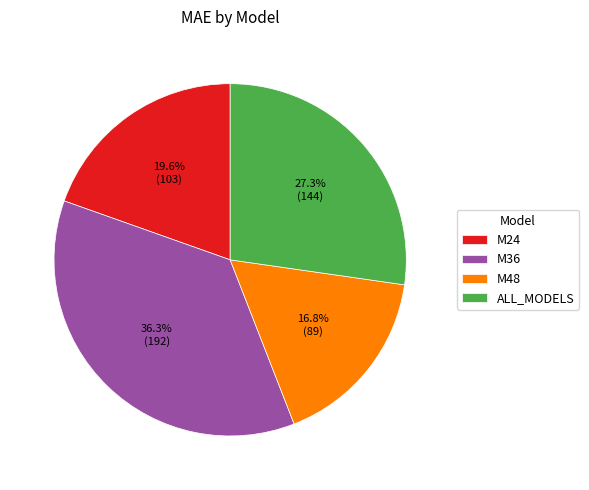

Count the number of slices in the pie.

4